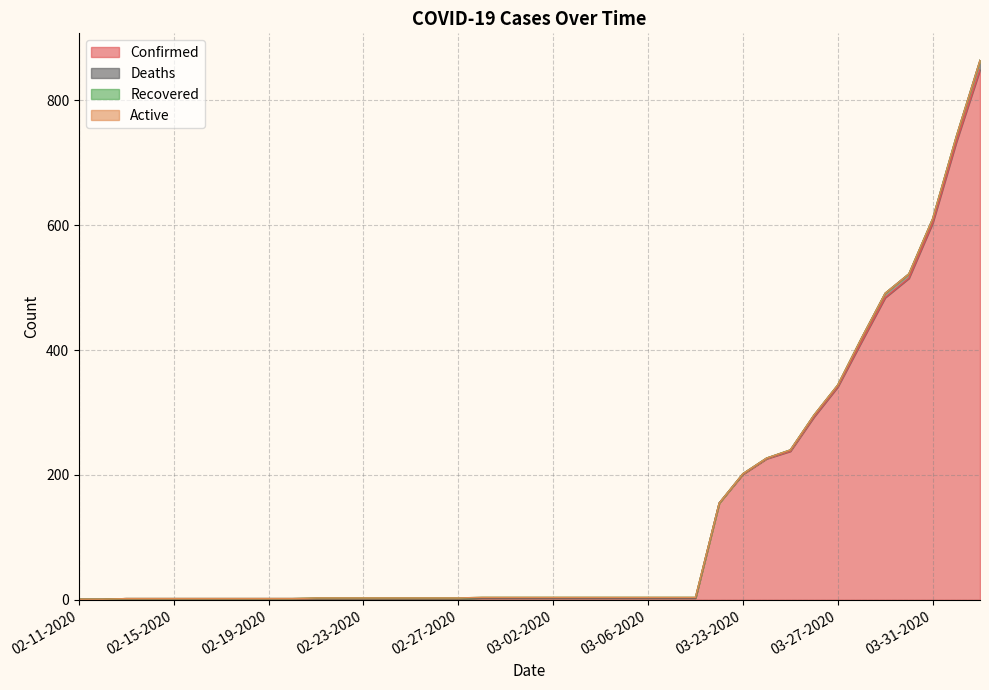

Where is Confirmed nearest to the value 425?

03-28-2020